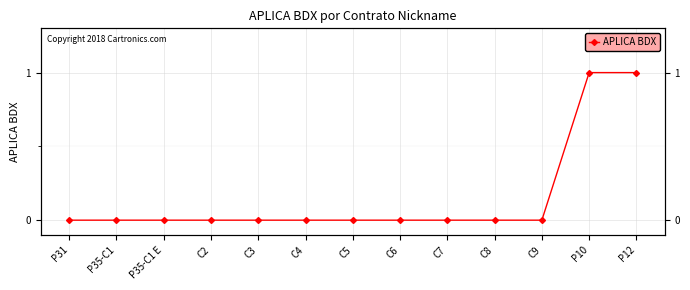

How many lines are shown in the chart?

1